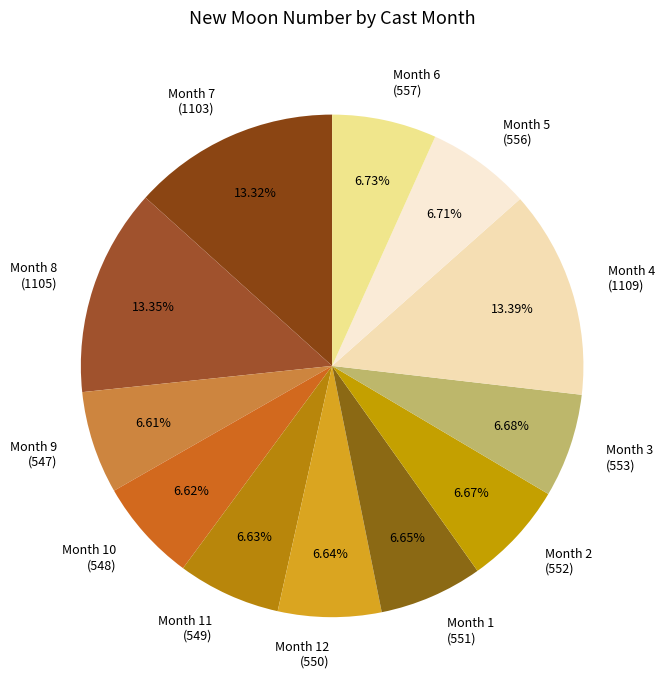

Does Month 9 (547) account for over 50% of the chart?

No